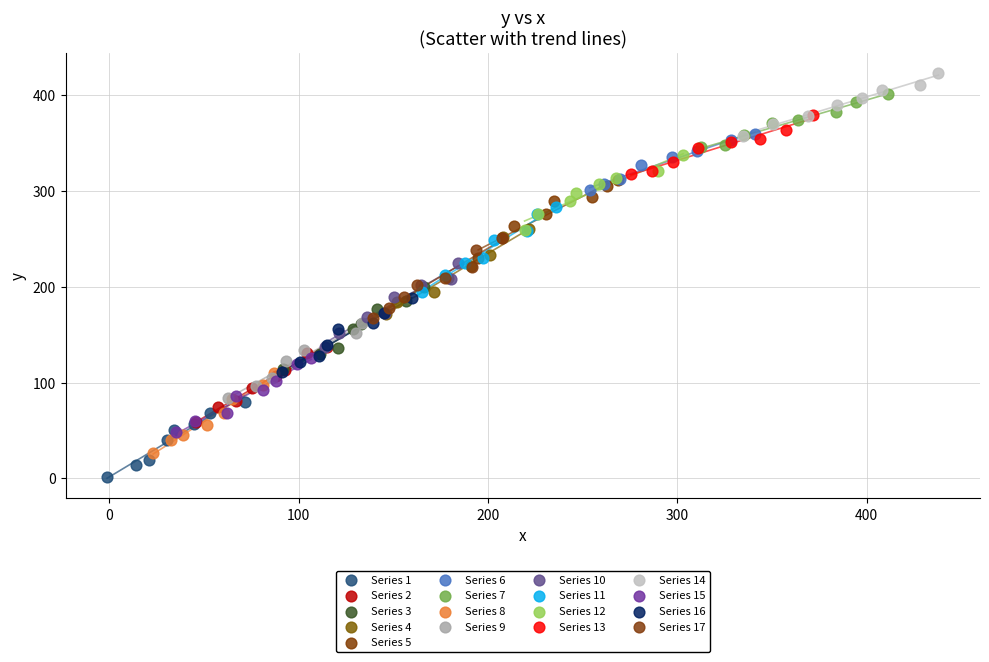

Which series contains the highest Y value?

Series 14